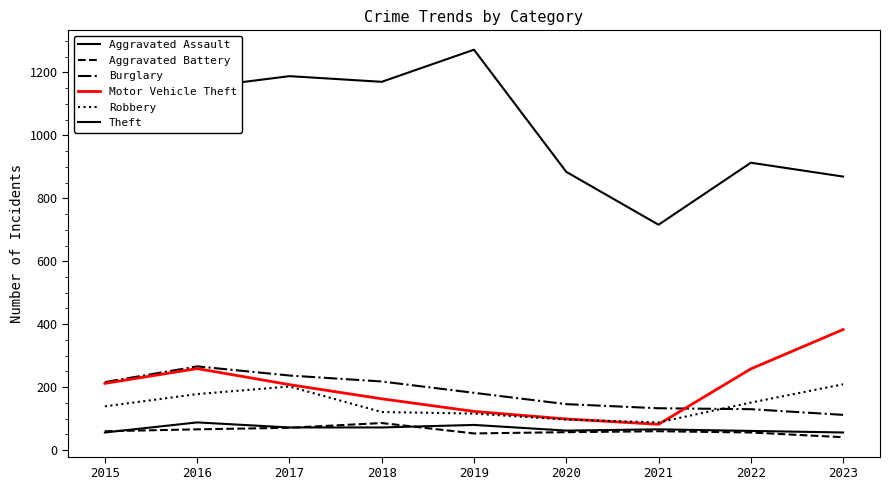

What is the difference between the maximum and minimum values in the Burglary series?

154